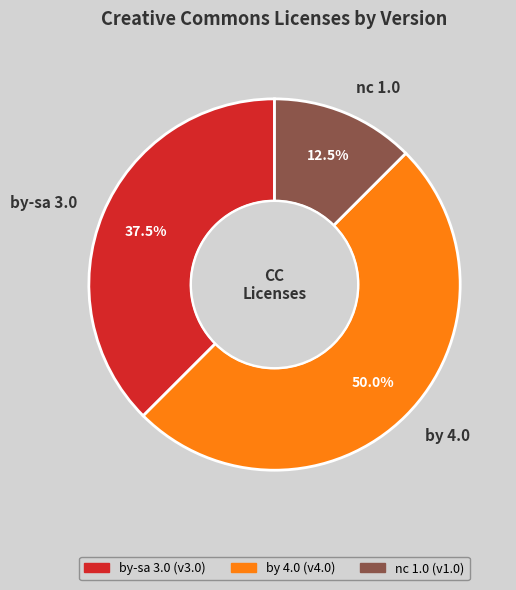

What is the ratio of the value at by 4.0 to the value at nc 1.0?

4.0